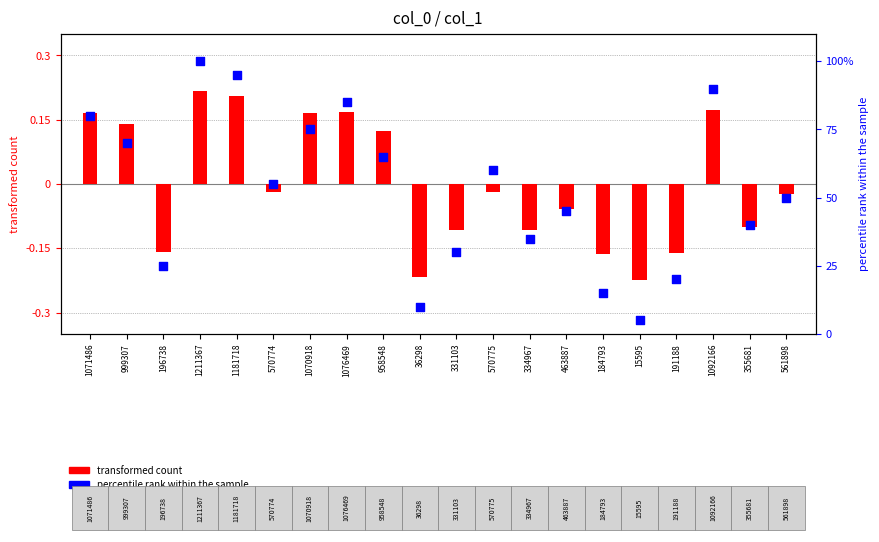

Which series has the largest total across all categories?

percentile rank within the sample